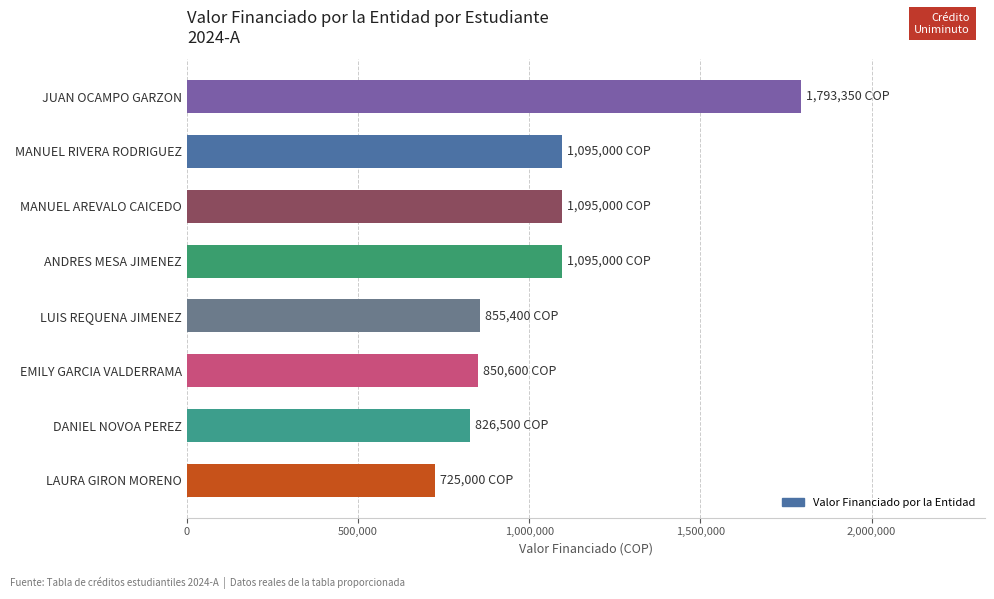

Read the value at DANIEL NOVOA PEREZ, to the nearest 10.

826500